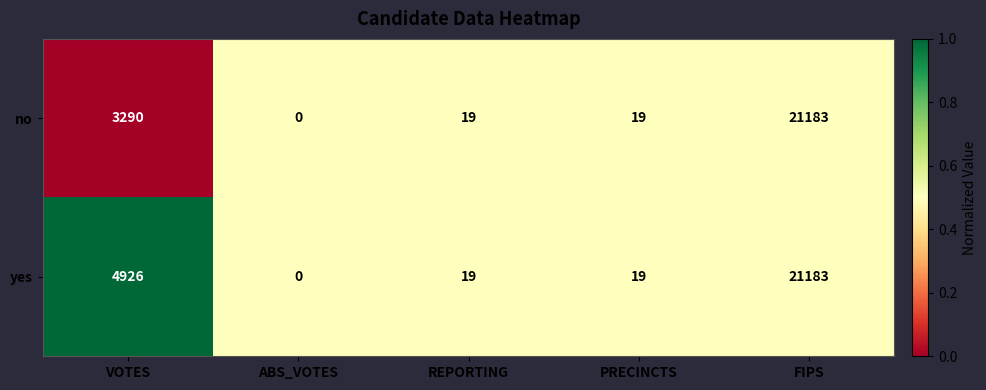

Reading left to right, extract all data points from this chart.

no: 3290	0	19	19	21183
yes: 4926	0	19	19	21183